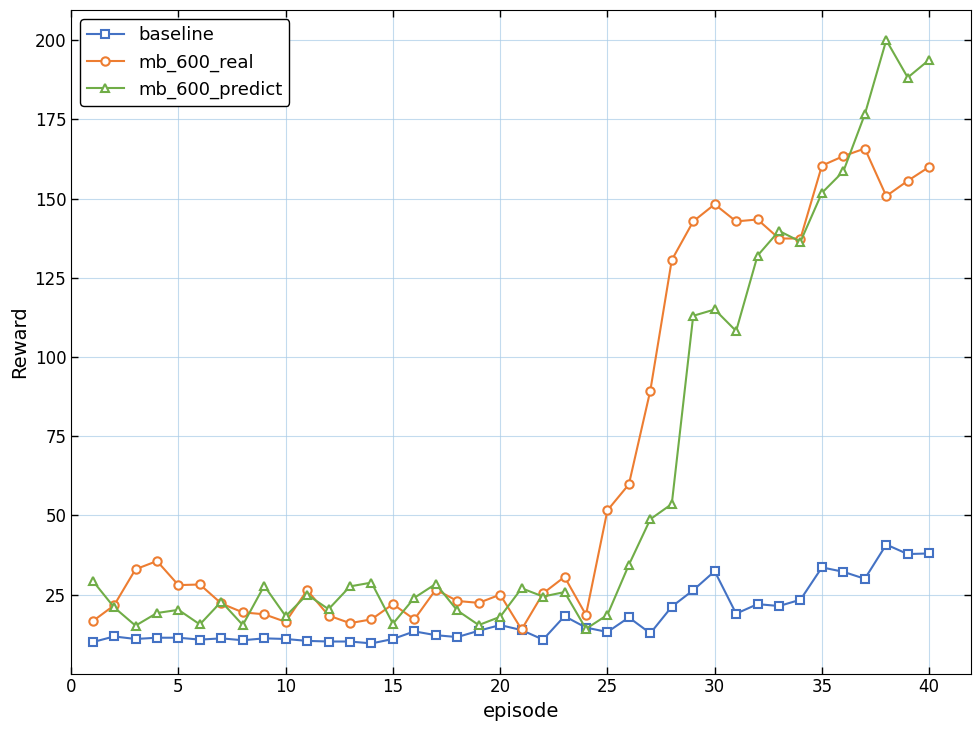

What is the difference between the maximum and minimum values in the baseline series?

31.2